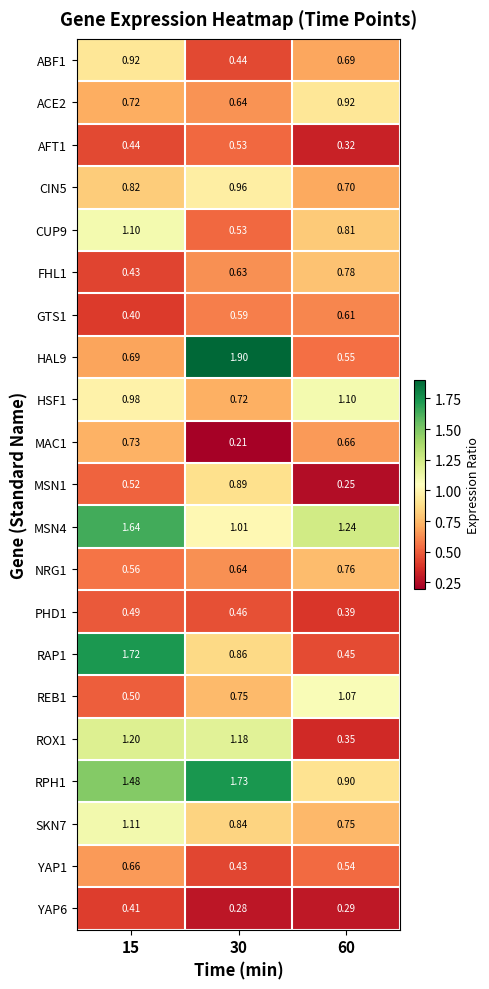

What is the maximum value shown in the chart?

1.9